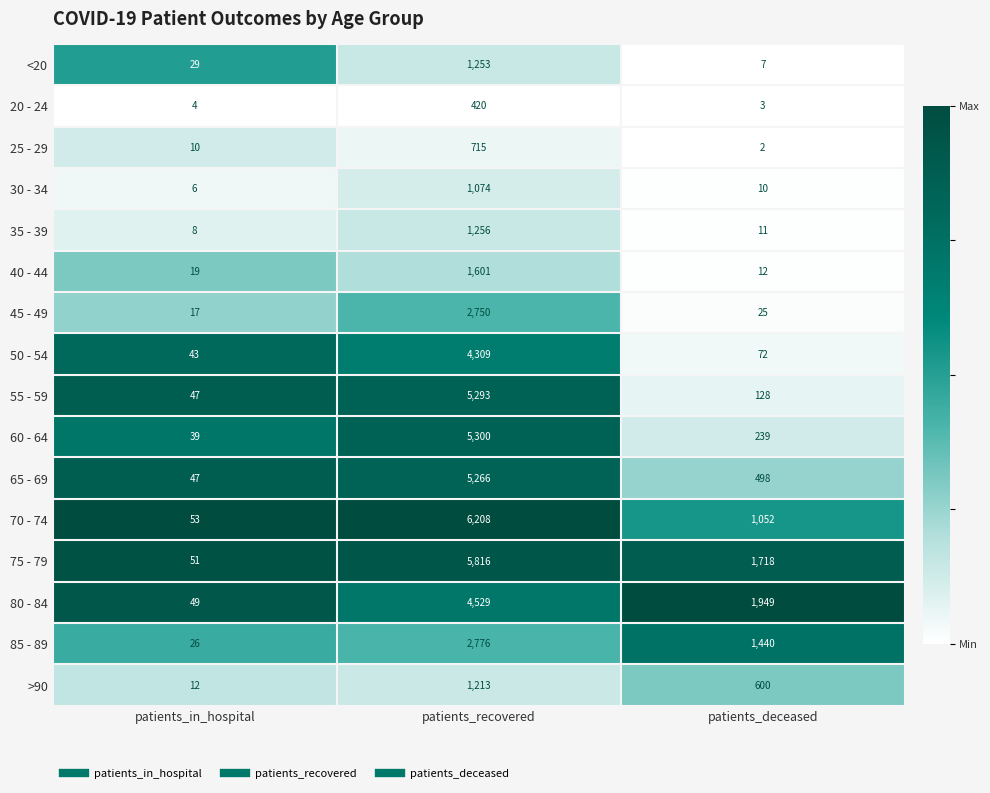

The value of 60 - 64 at patients_deceased is 348. True or false?

False